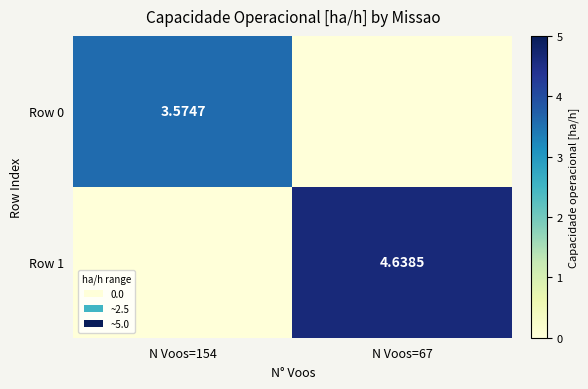

Rank the series by their maximum value, from highest to lowest.

Row 1, Row 0